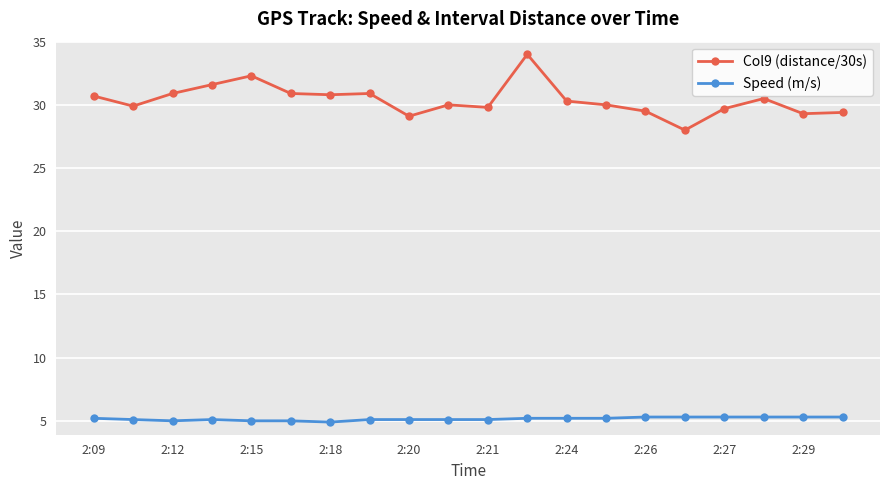

What is the average value of the Col9 (distance/30s) series?

30.4